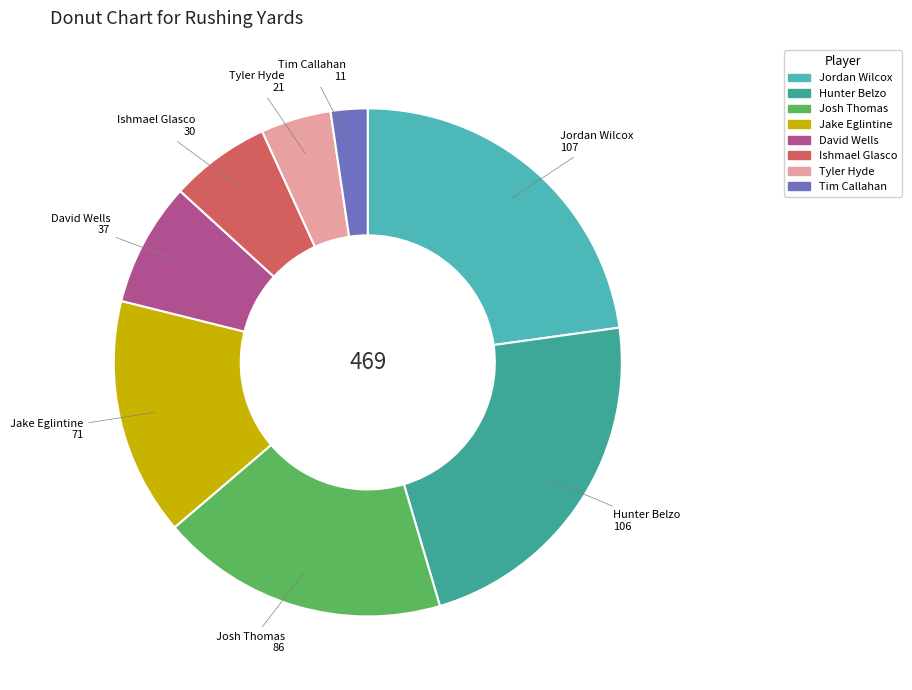

Combined, do David Wells and Tyler Hyde account for over 50%?

No